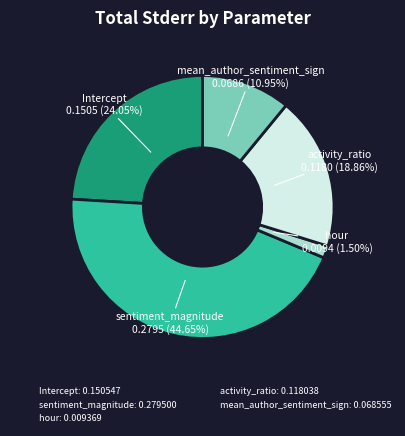

What is the largest slice in the pie chart?

sentiment_magnitude